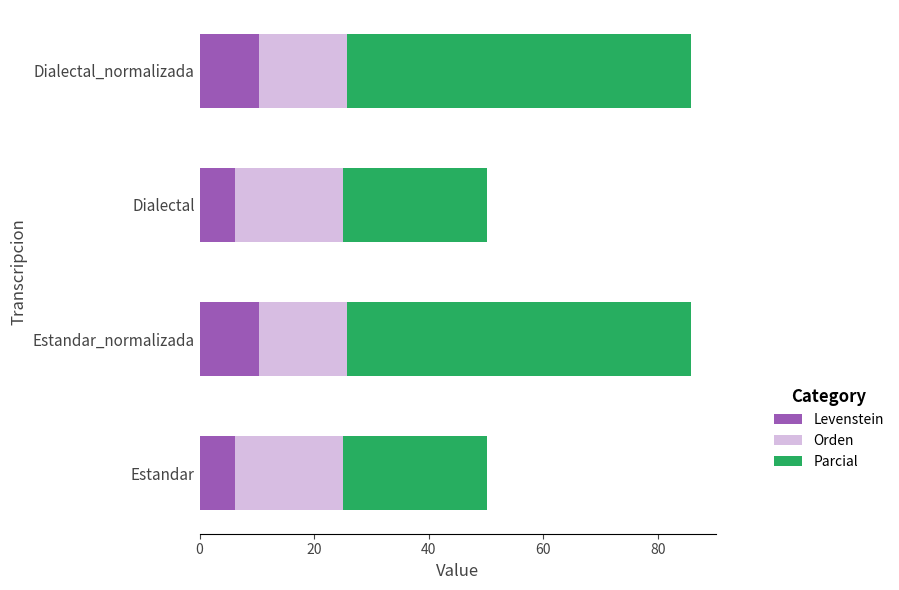

What is the total value across all series at Estandar_normalizada?

85.8